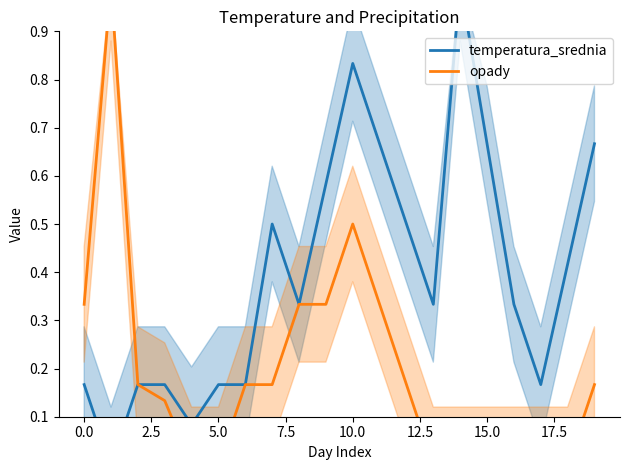

Which series has the largest range (max minus min)?

temperatura_srednia